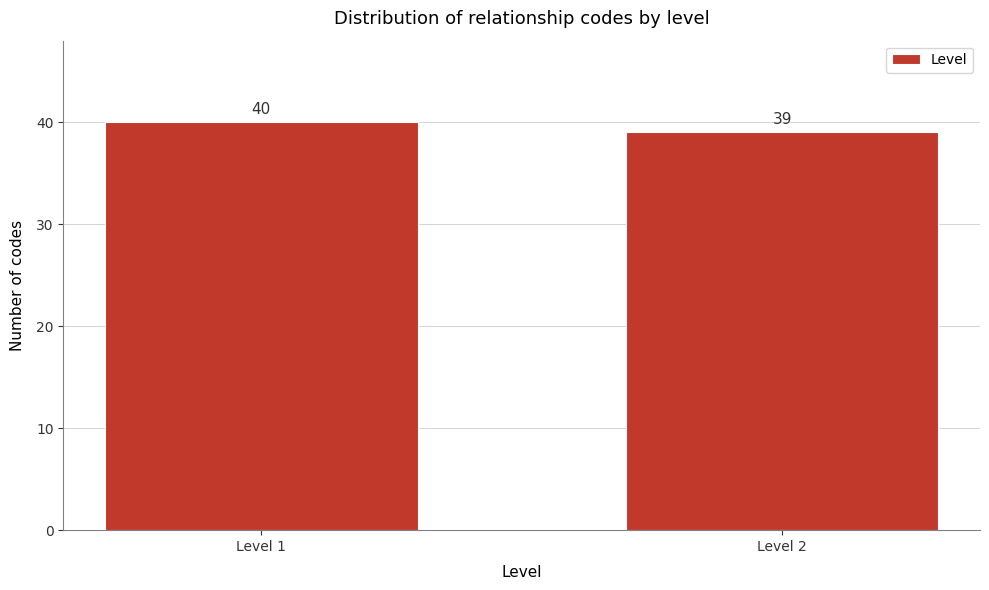

Reading right to left, extract all data points from this chart.

39	40